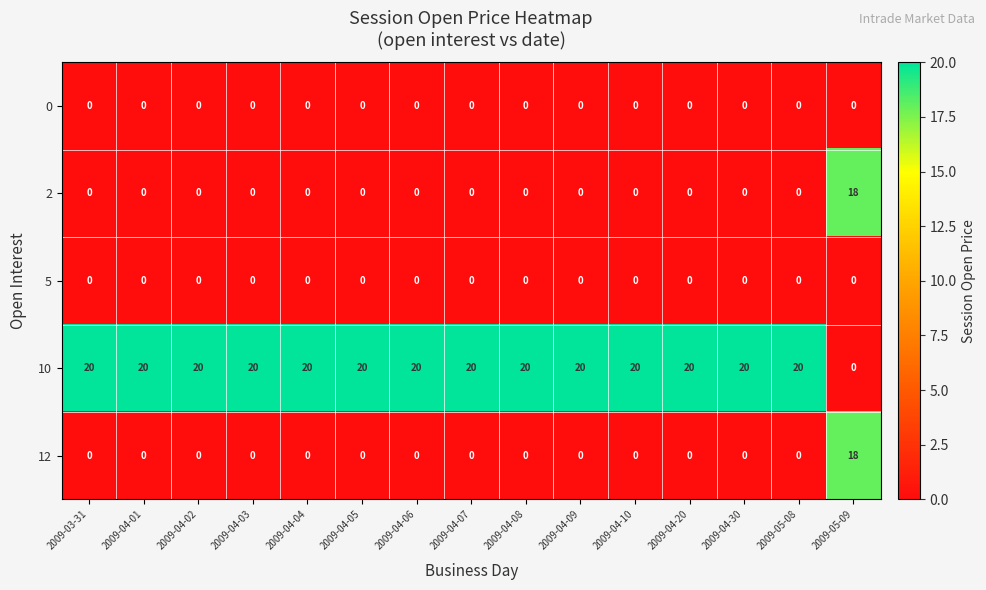

What is the average value of the 10 series?

19